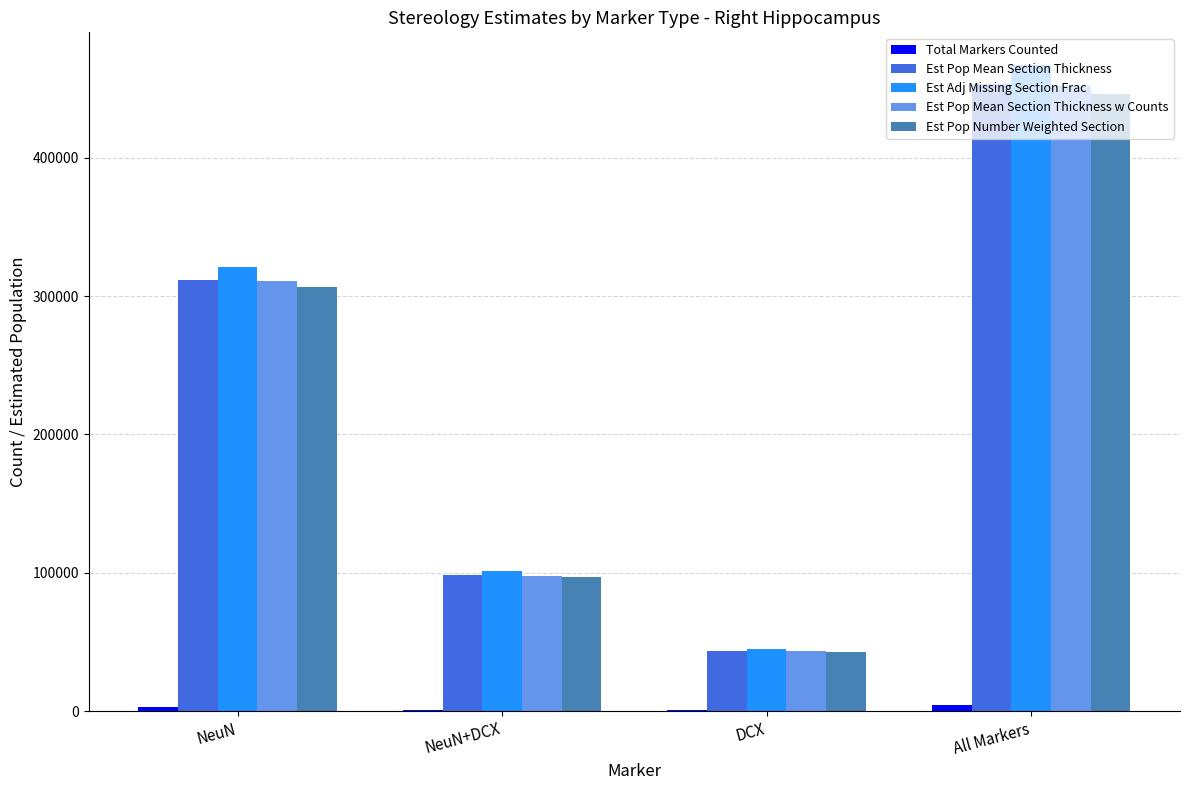

At which label does Est Pop Mean Section Thickness first exceed 311377?

NeuN